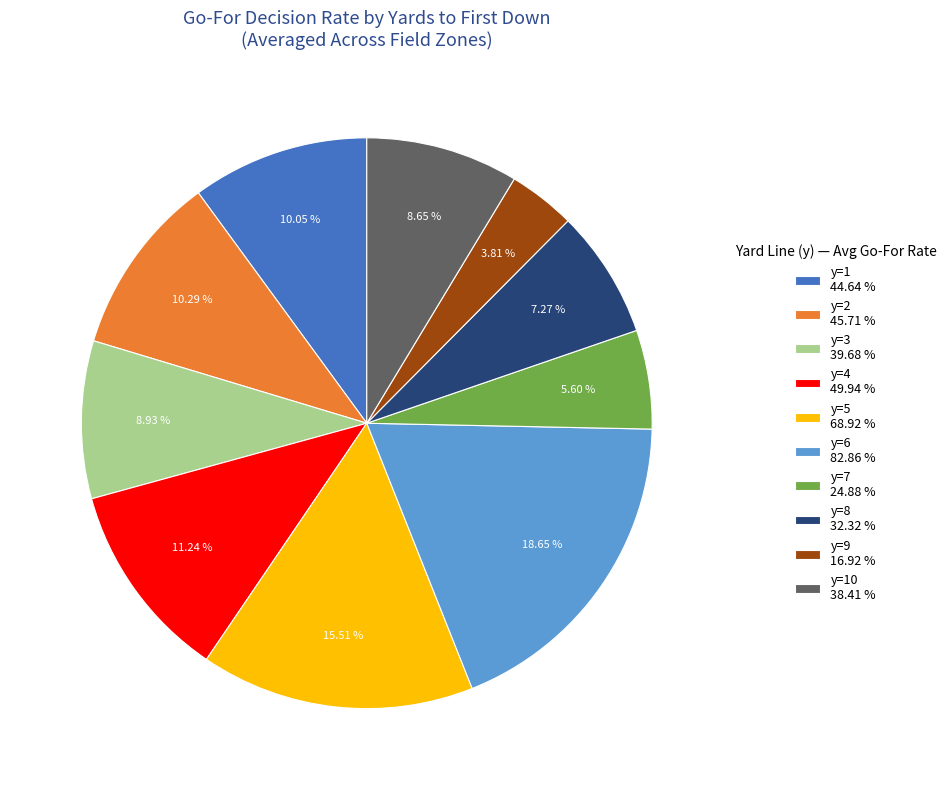

Does y=2 45.71 % represent more than half of the total?

No